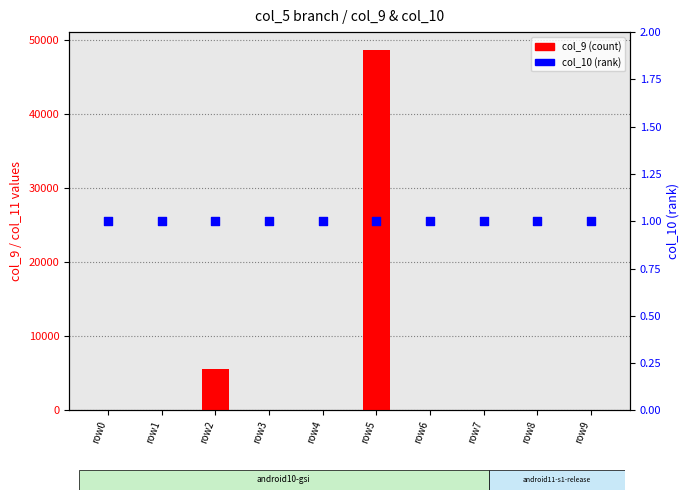

Which series has the largest total across all categories?

col_9 (count)